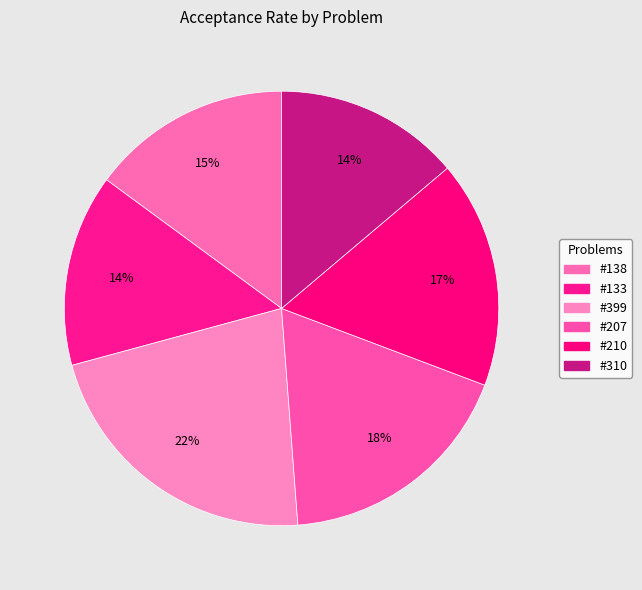

How many slices are in this pie chart?

6